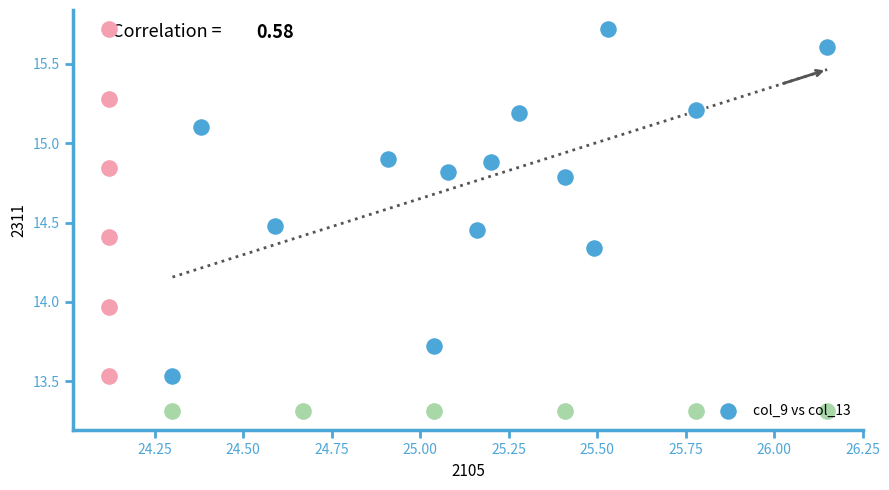

What Y value in the scatter plot is closest to 14?

13.7